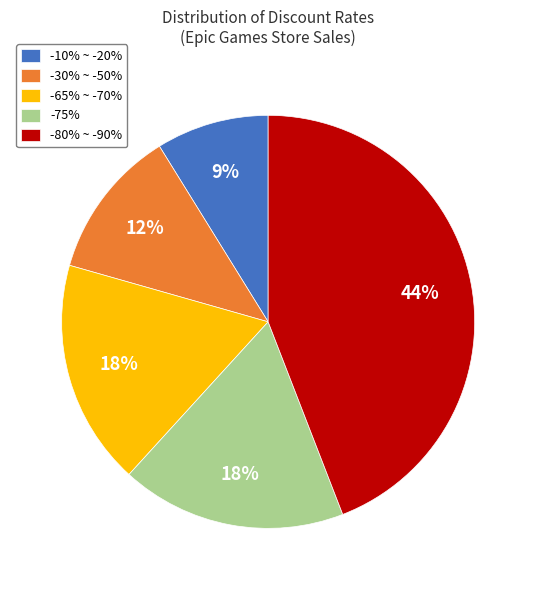

Which category has the biggest portion of the pie?

-80% ~ -90%